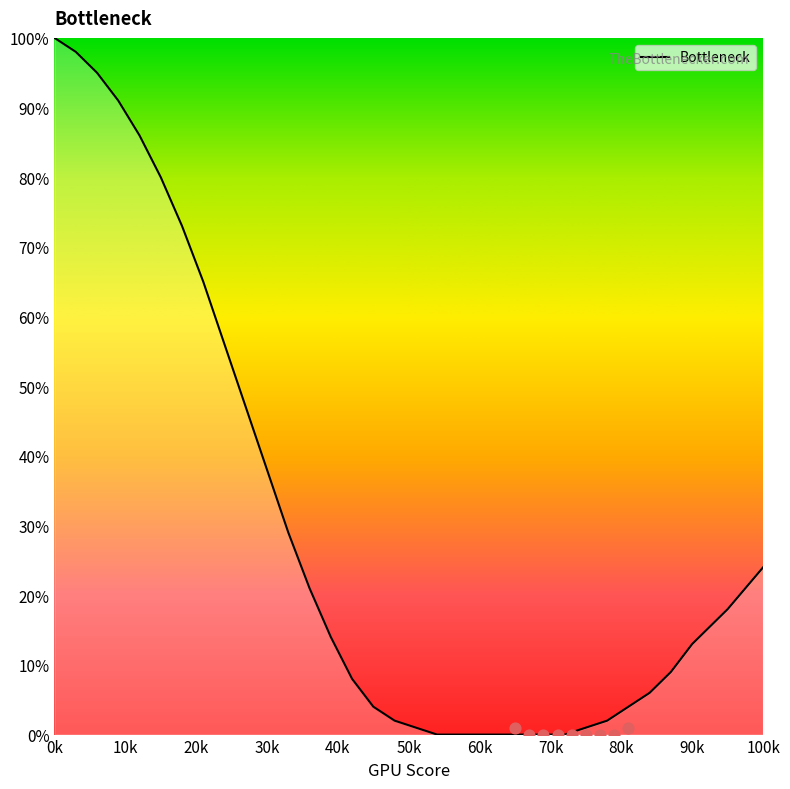

At which label does Bottleneck reach its peak?

0k